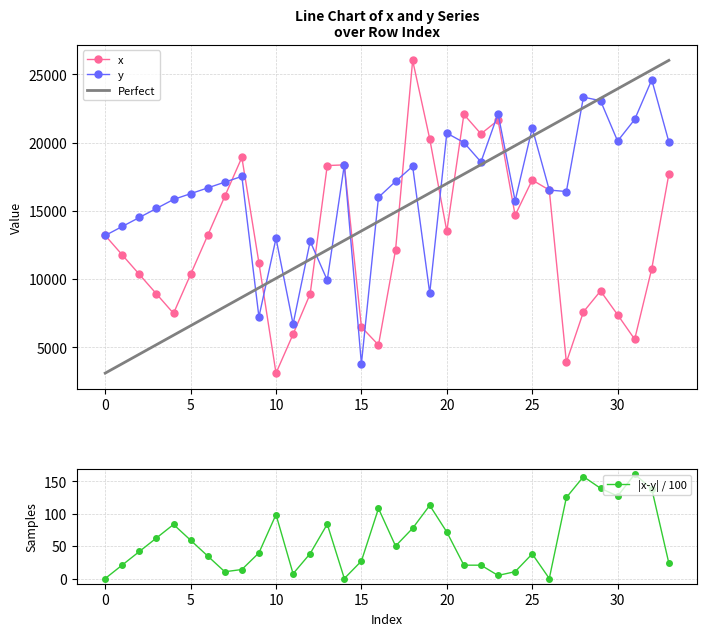

True or false: x and y intersect in this chart.

True